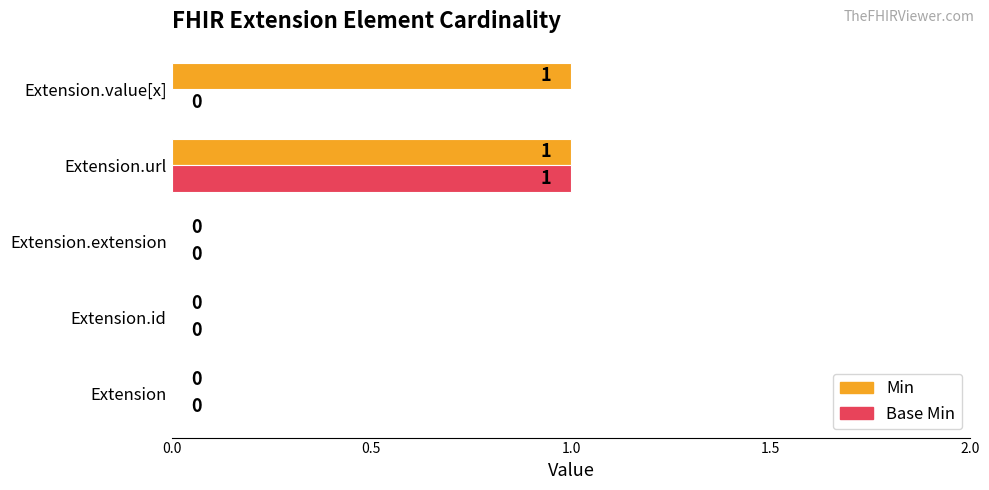

The Min series shows 0 at Extension. True or false?

True